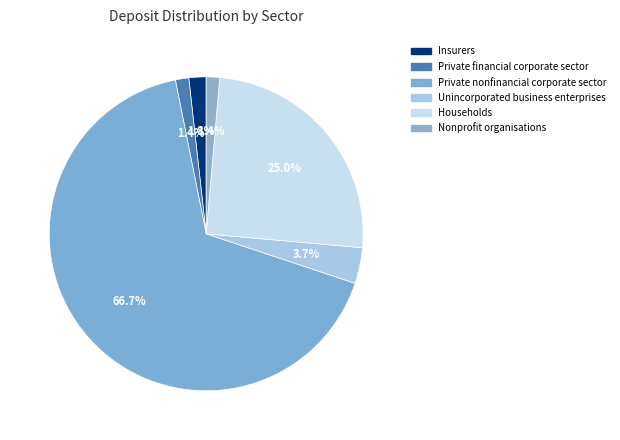

How many segments does this pie chart have?

6